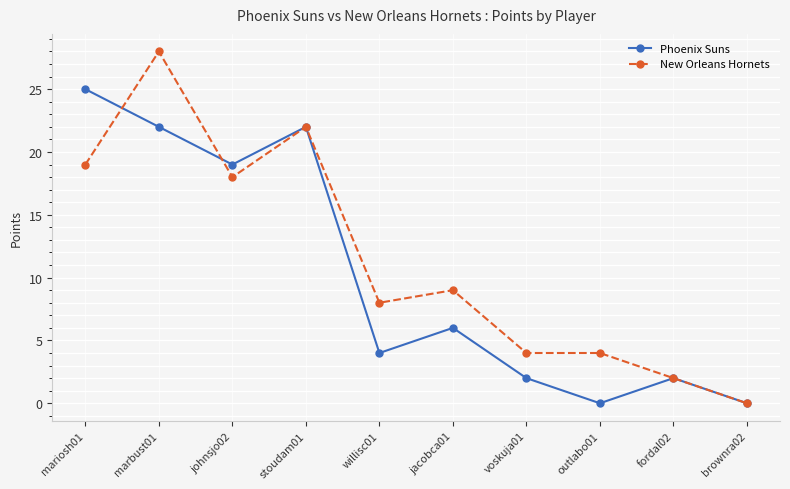

At how many categories does at least one series exceed 11?

4